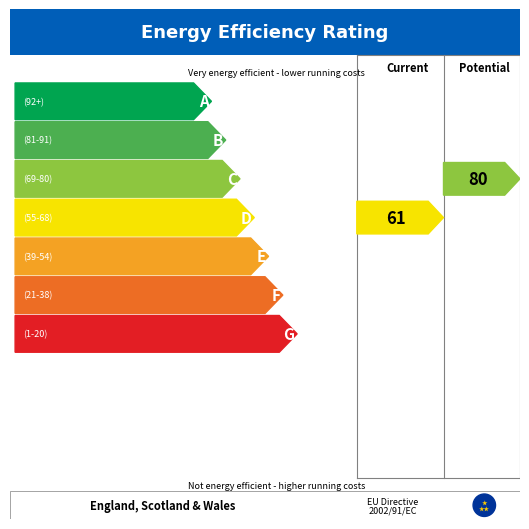

True or false: the data shows 11 at 6.

False